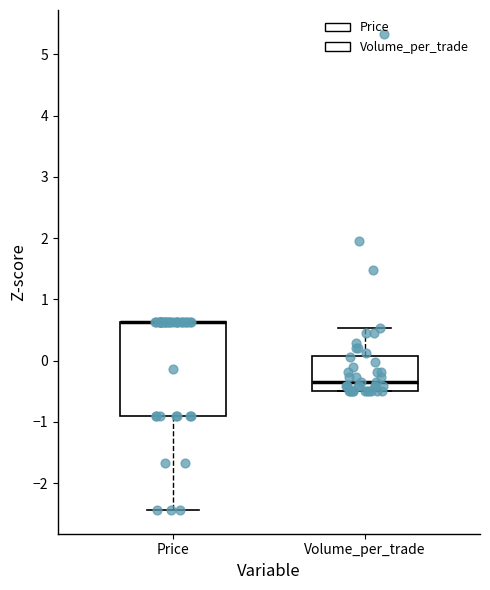

Reading left to right, transcribe this box plot: for each box, give where its median line is, the range the box spans, and where its two whiskers end, as read against the y-axis. The values are not printed on the chart, so give them approximately, as read against the axis.

Price: median 0.6 (drawn on the box's upper edge), box -0.9 to 0.6, whiskers -2.4 to 0.6
Volume_per_trade: median -0.3, box -0.5 to 0.1, whiskers -0.5 to 0.5